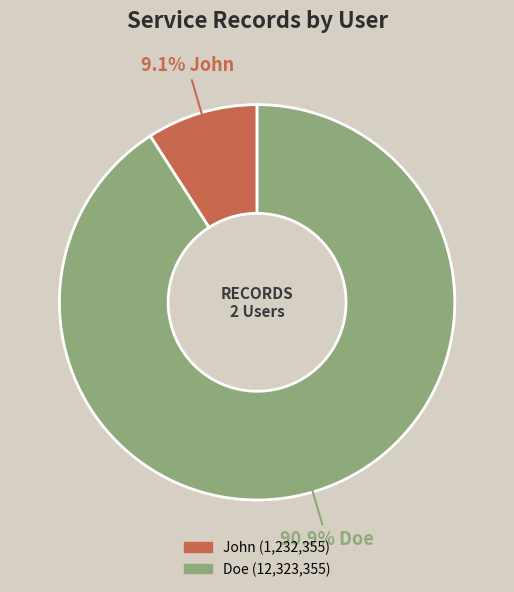

Which slice is the largest?

Doe